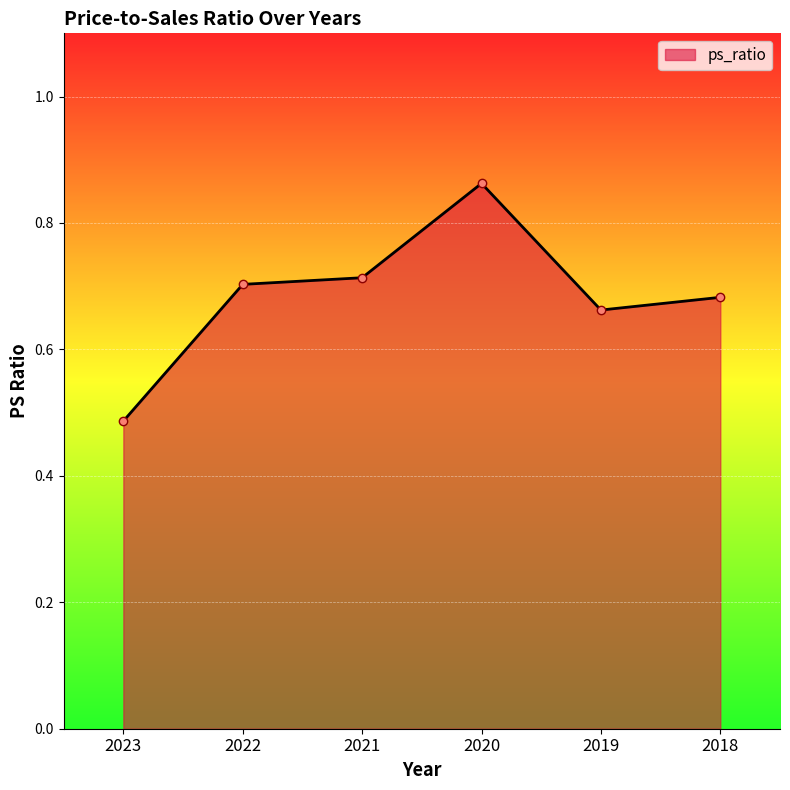

Does the chart have visible grid lines?

Yes